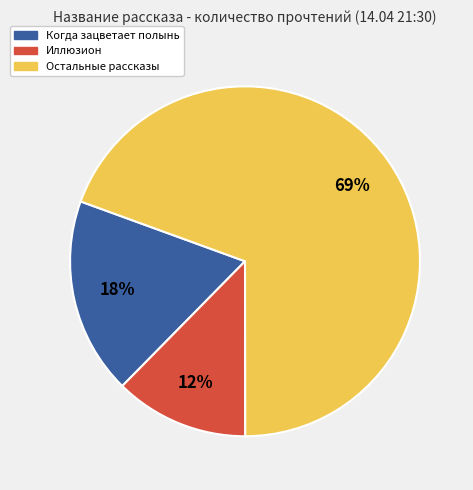

Count the number of slices in the pie.

3